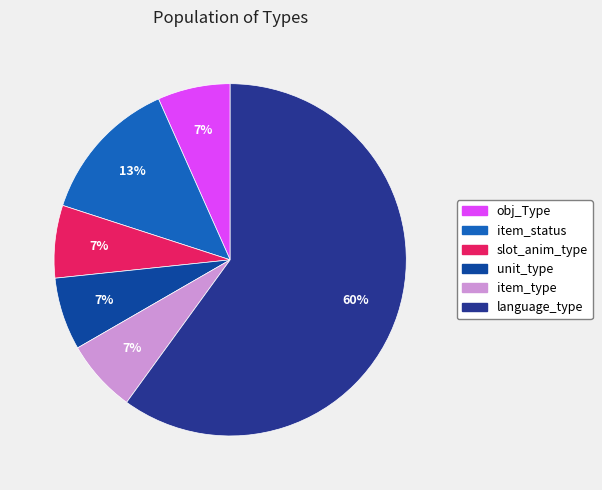

To the nearest percent, what portion does obj_Type represent?

7%